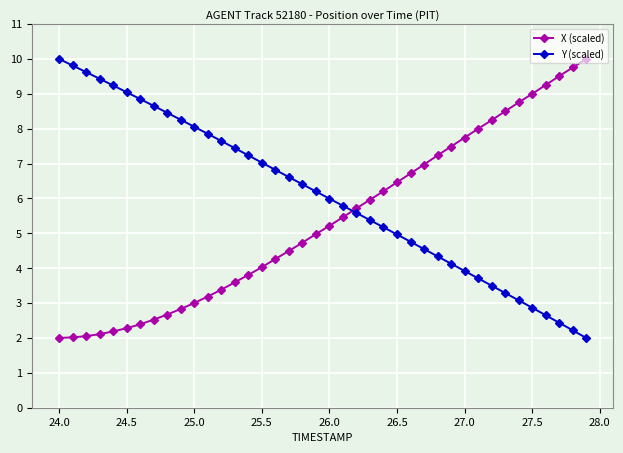

What is the average value of the X (scaled) series?

5.4